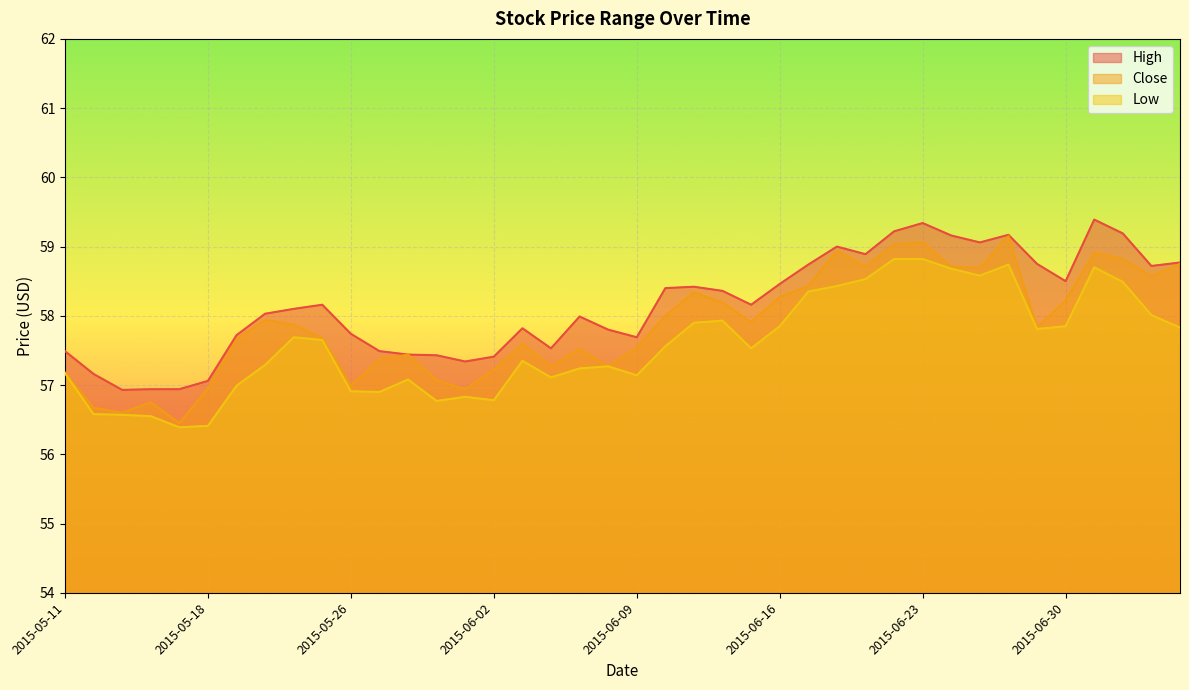

At which label does Low first exceed 57?

2015-05-11